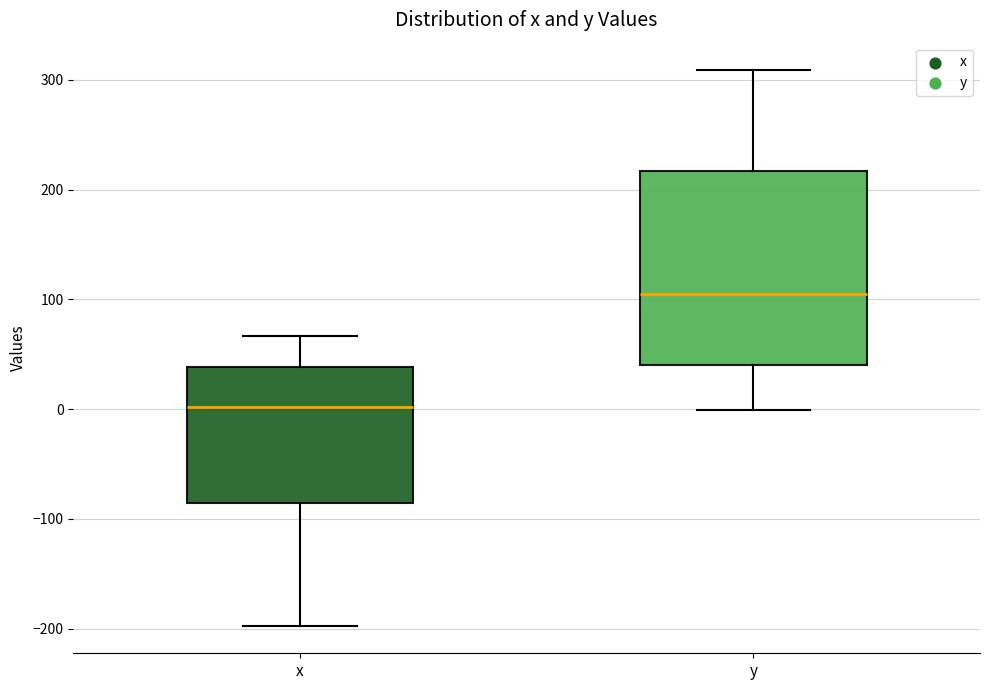

Which box is the tallest, from its lower edge to its upper edge?

y